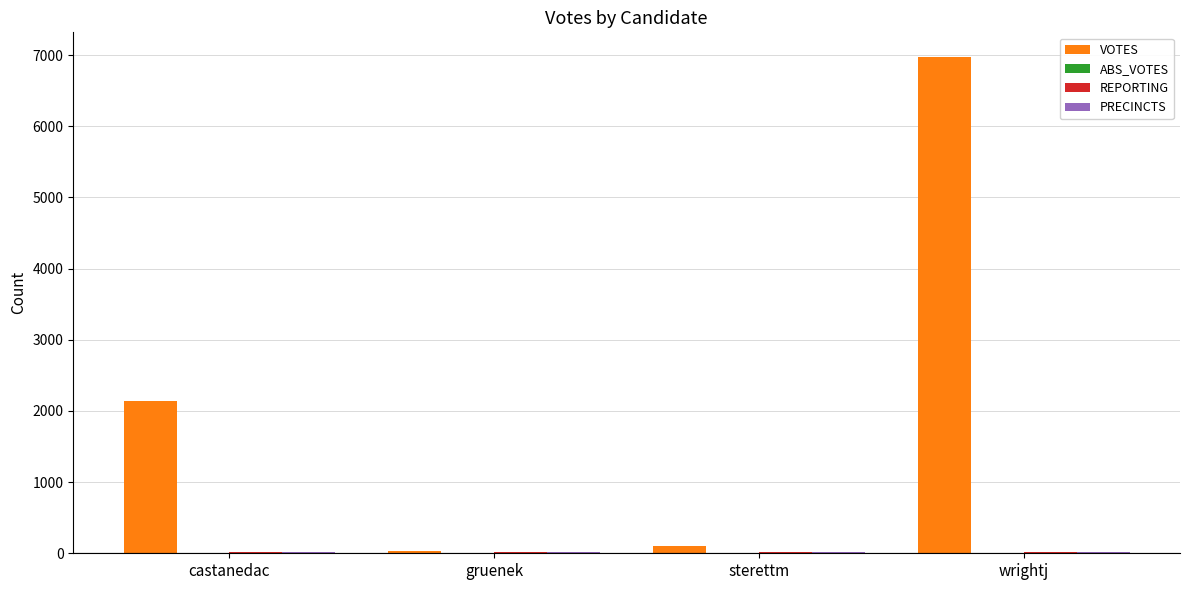

Count the number of categories in the chart.

4